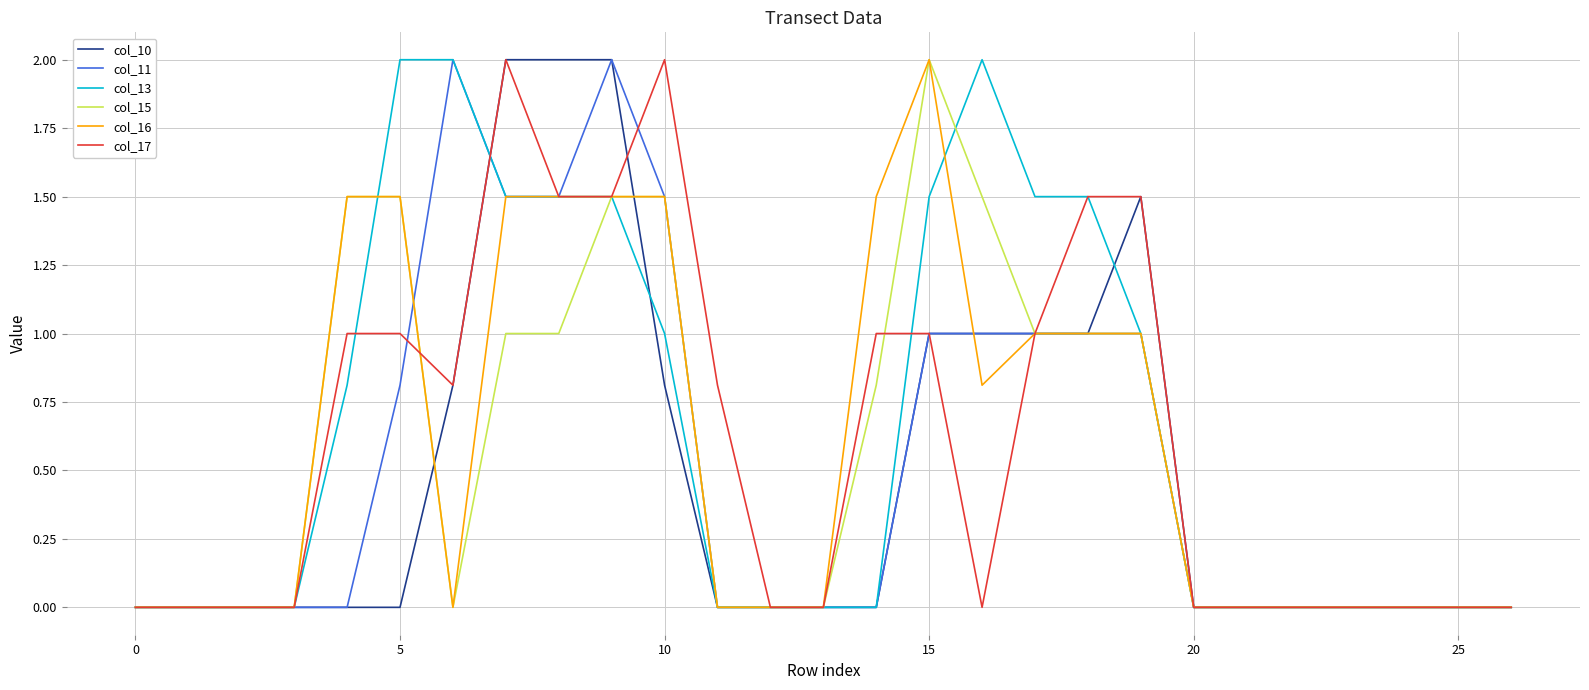

What is the difference between the maximum and minimum values in the col_16 series?

2.0